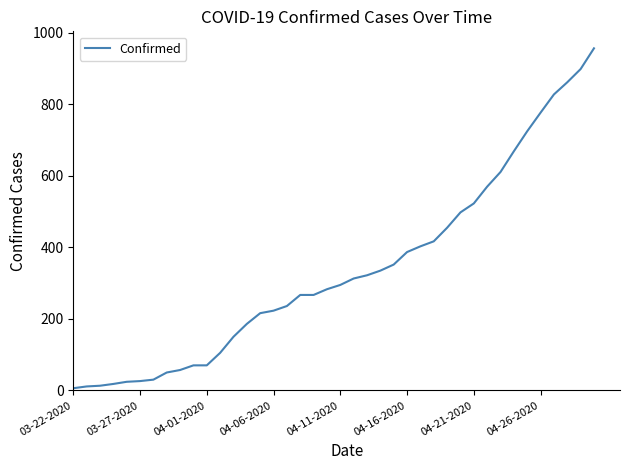

Does the chart have visible grid lines?

No